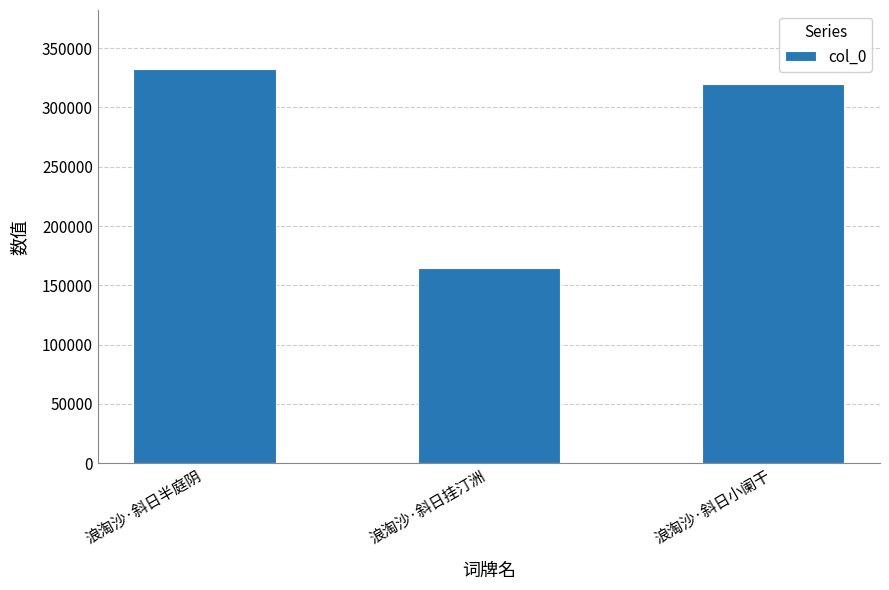

List the labels in order of value, largest first.

浪淘沙·斜日半庭阴, 浪淘沙·斜日小阑干, 浪淘沙·斜日挂汀洲